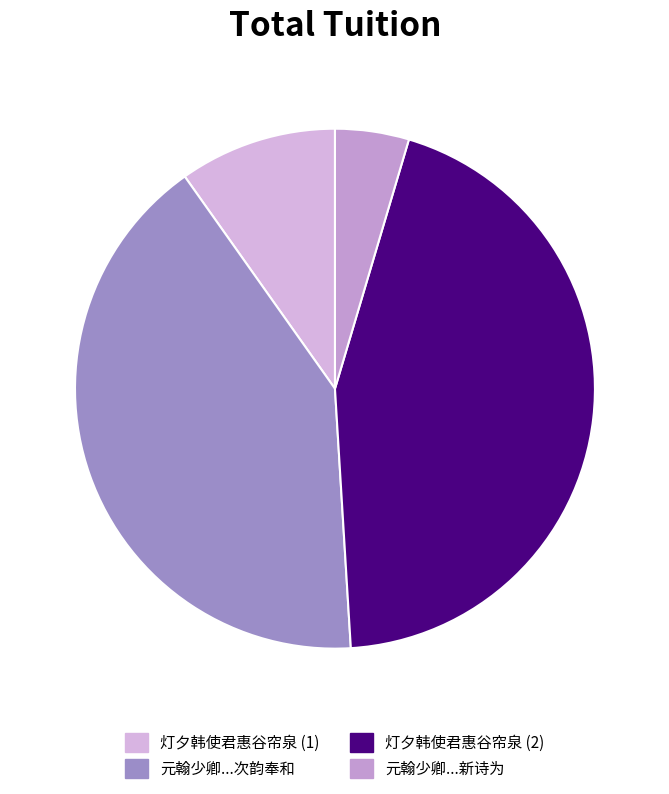

How many slices are in this pie chart?

4